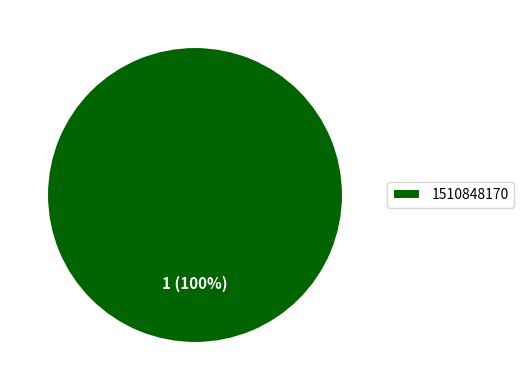

Which slice represents more than half of the pie?

1510848170